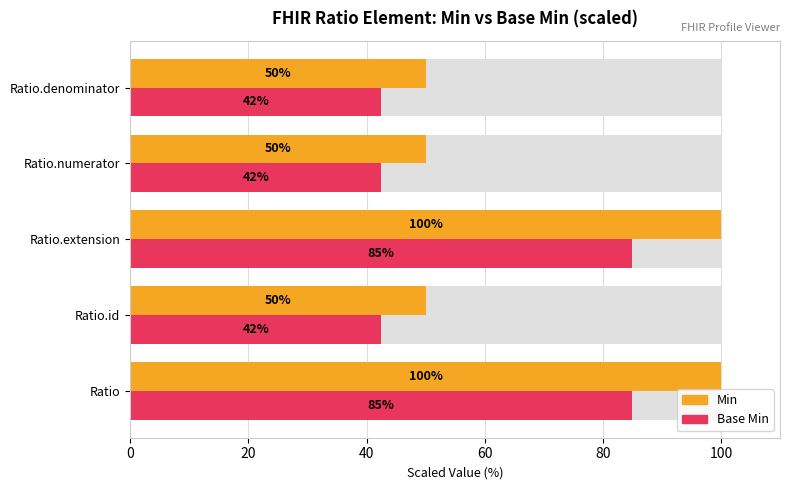

Does the chart contain stacked bars?

No